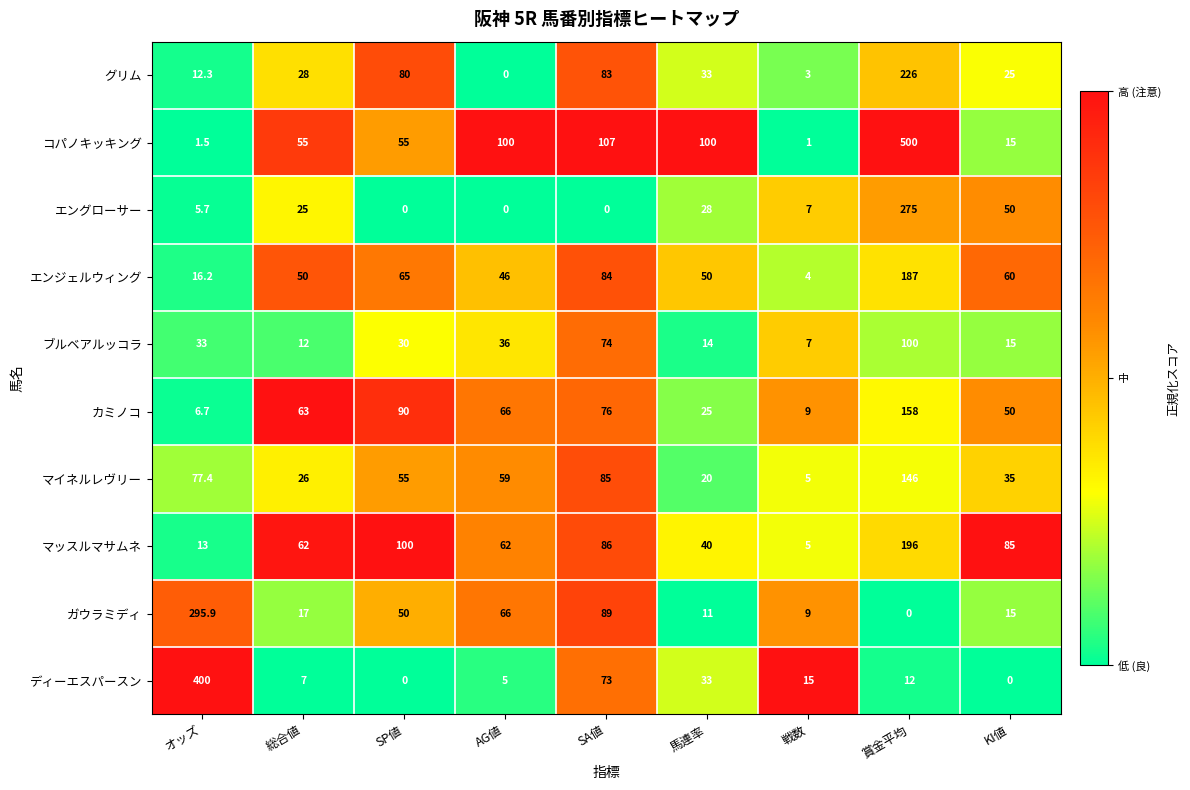

What is the sum of the ガウラミディ values at SA値 and 戦数?

98.0